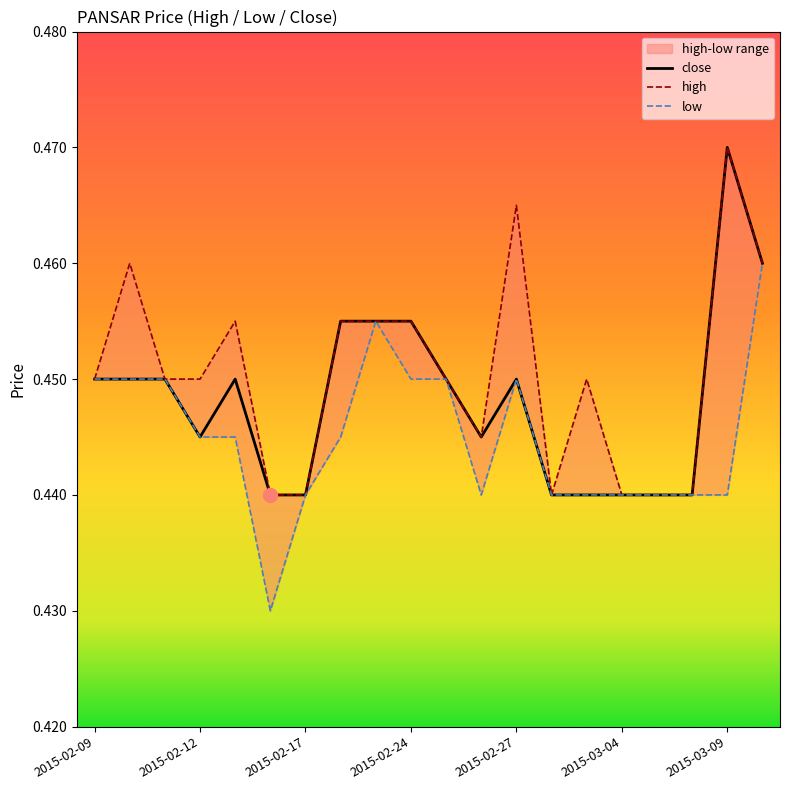

Does the chart display data point markers on the line(s)?

No